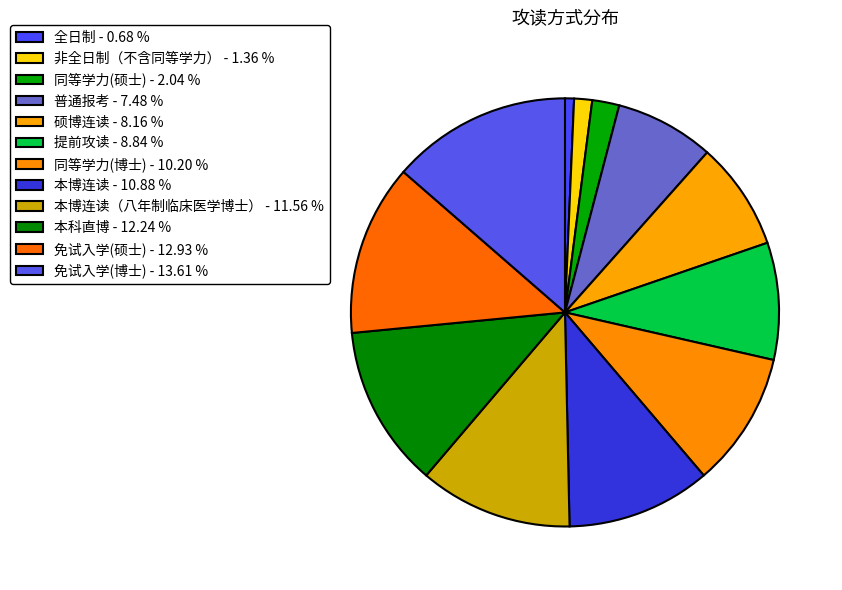

Rank the categories by value from lowest to highest.

全日制, 非全日制（不含同等学力）, 同等学力(硕士), 普通报考, 硕博连读, 提前攻读, 同等学力(博士), 本博连读, 本博连读（八年制临床医学博士）, 本科直博, 免试入学(硕士), 免试入学(博士)